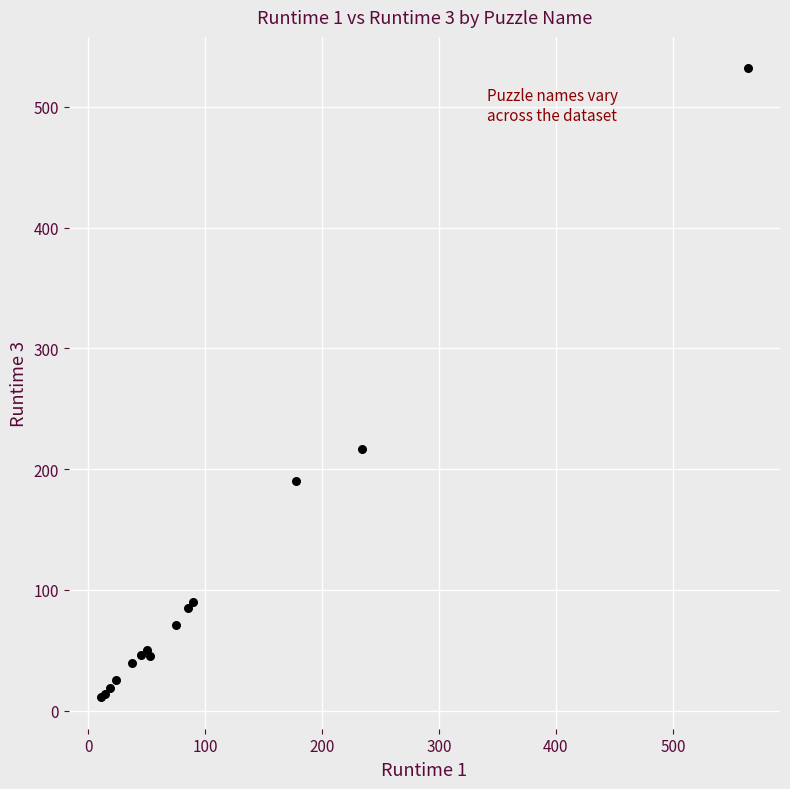

What Y value in the scatter plot is closest to 271?

217